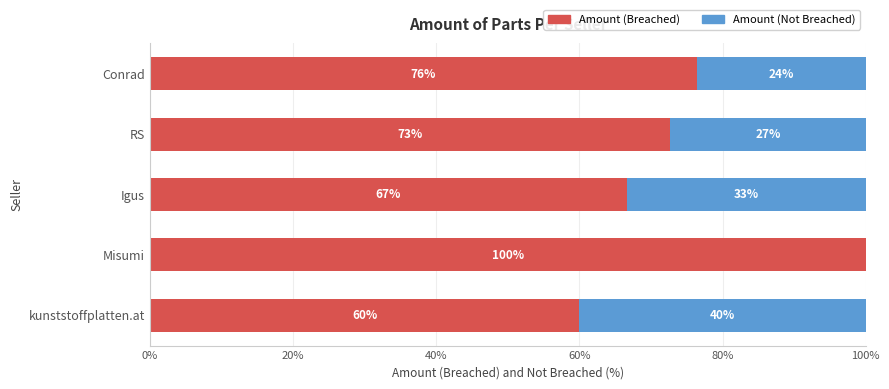

What is the total value across all series at Misumi?

100.0